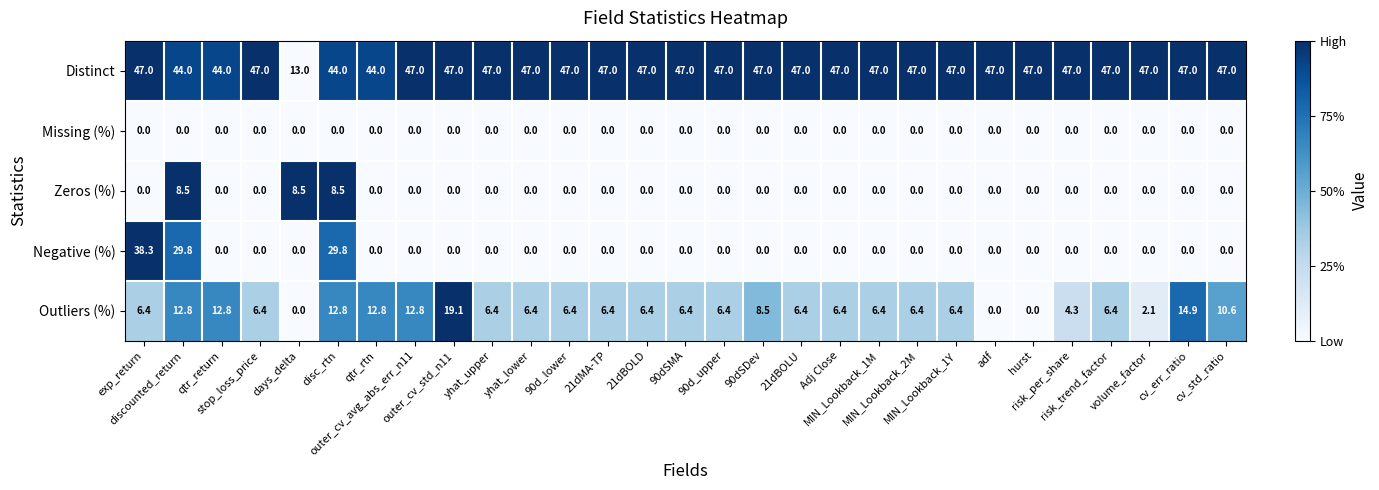

Which series has the largest range (max minus min)?

Negative (%)